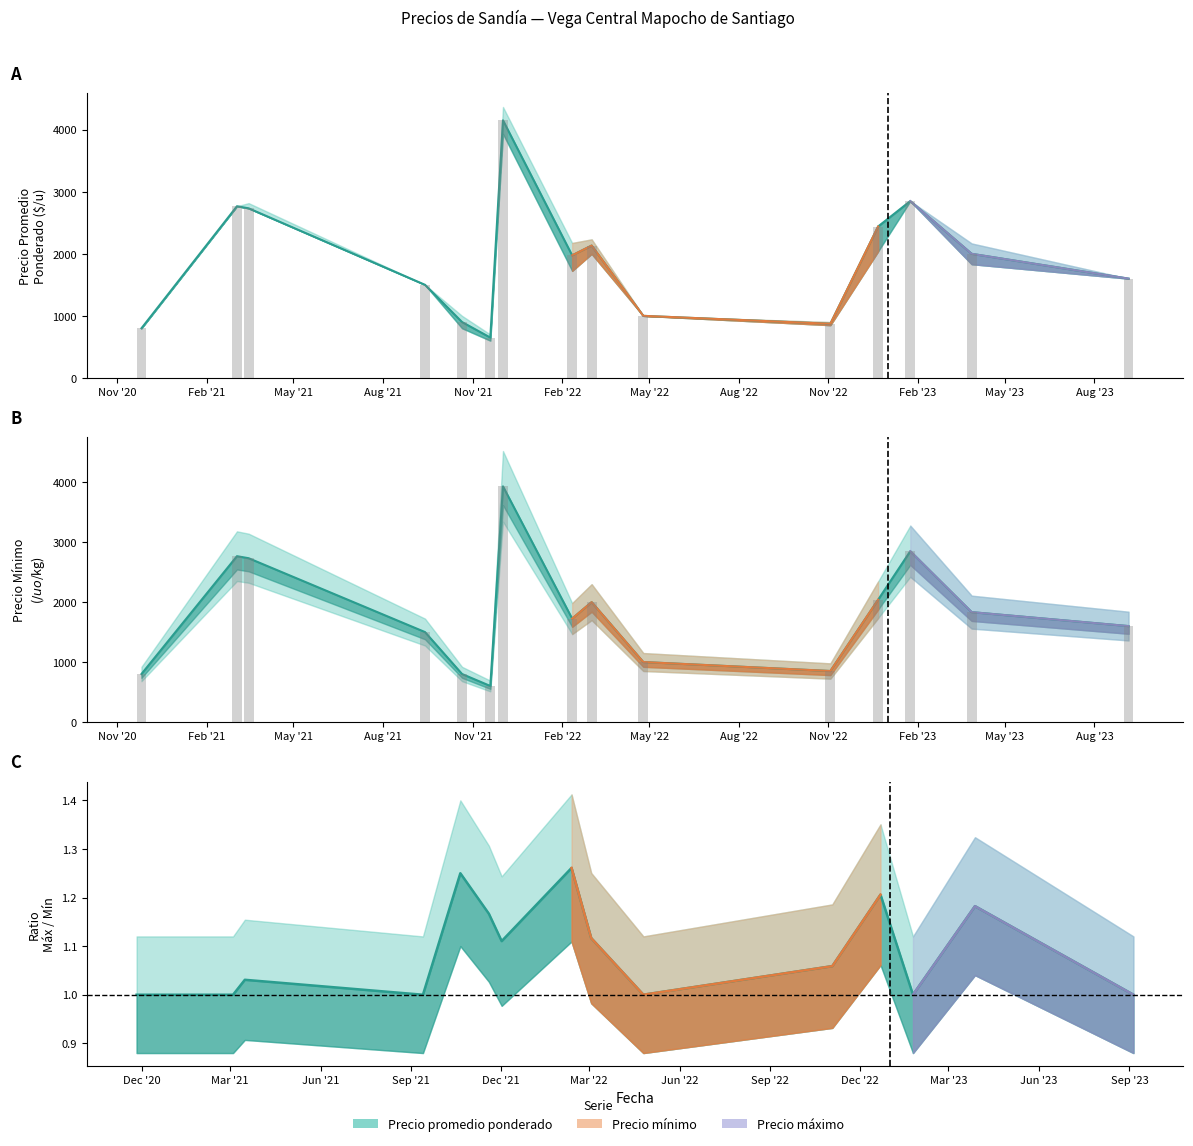

List the labels in order of Precio máximo value, largest first.

2021-12-02, 2023-01-24, 2021-03-04, 2021-03-16, 2022-12-22, 2022-03-03, 2023-03-28, 2022-02-11, 2023-09-05, 2021-09-13, 2022-04-25, 2021-10-21, 2022-11-03, 2020-11-26, 2021-11-19